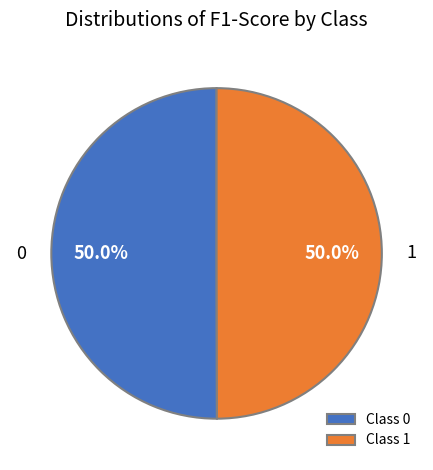

Do Class 0 and Class 1 together represent more than half of the pie?

Yes